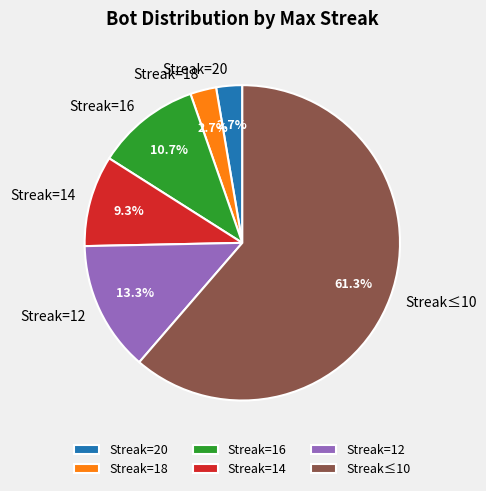

To the nearest percent, what is the difference between the largest and smallest slice percentages?

59%